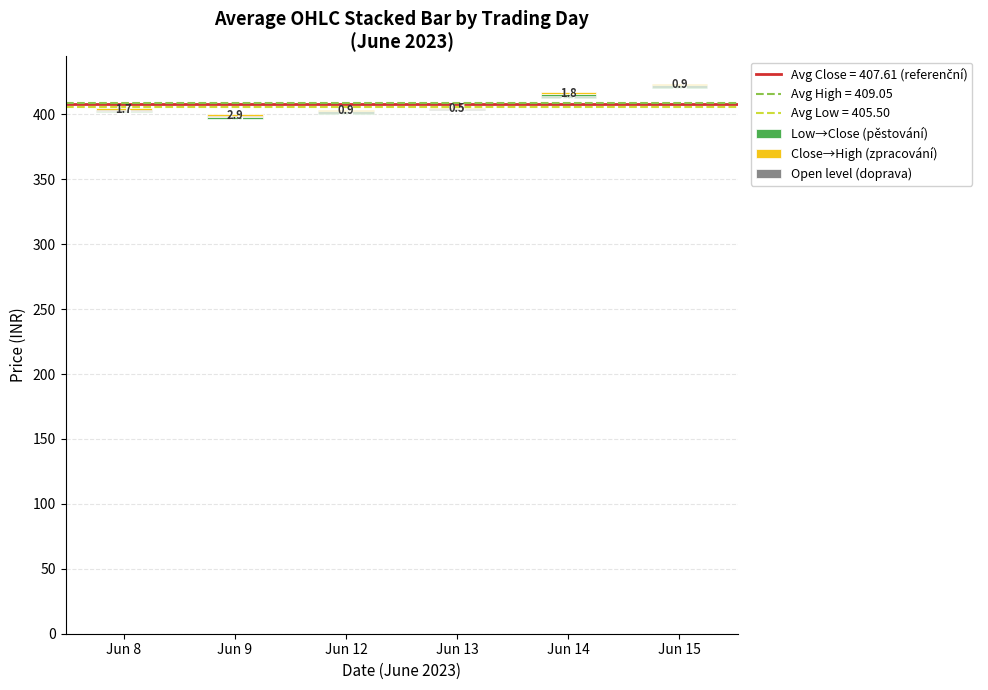

At Jun 13, list the series in order from smallest to largest.

Close→High (zpracování), Open level (doprava), Low→Close (pěstování)